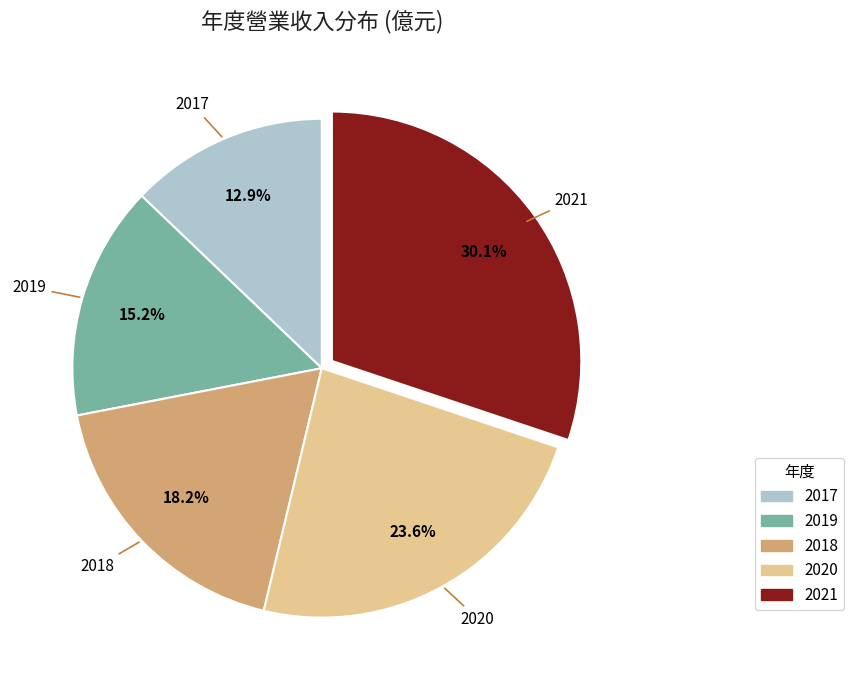

Count the number of slices in the pie.

5